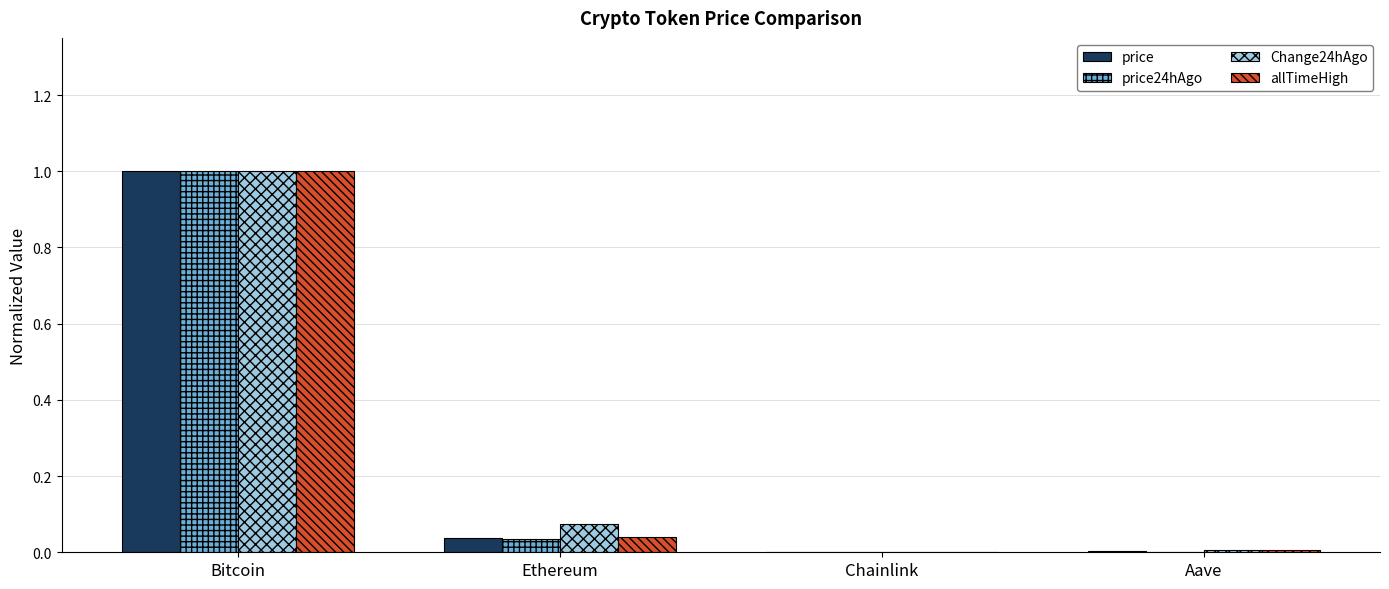

What is the sum of all price values?

1.0